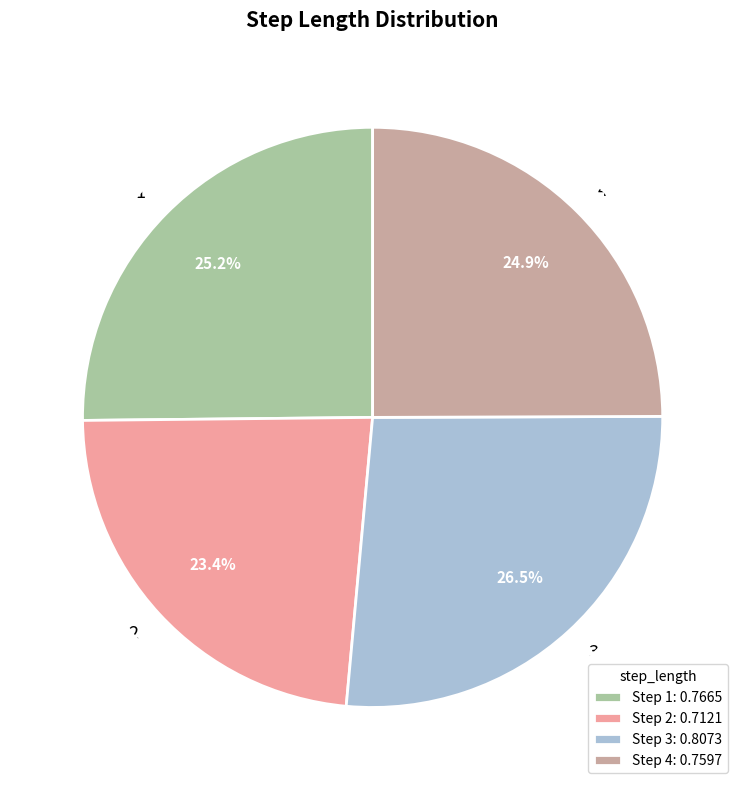

Rank the categories by value from highest to lowest.

3, 1, 4, 2